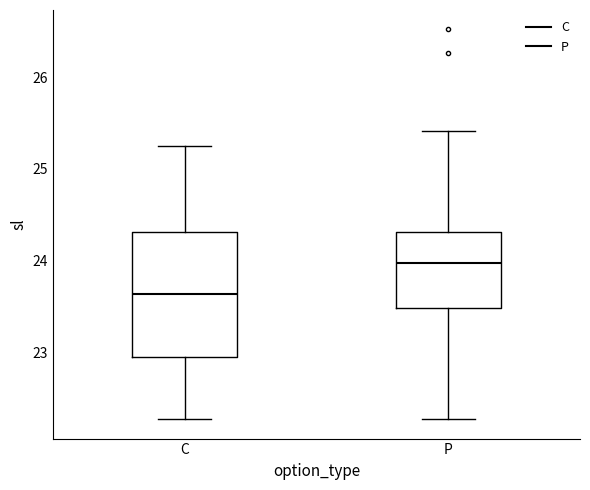

Which box has the lowest median line?

C